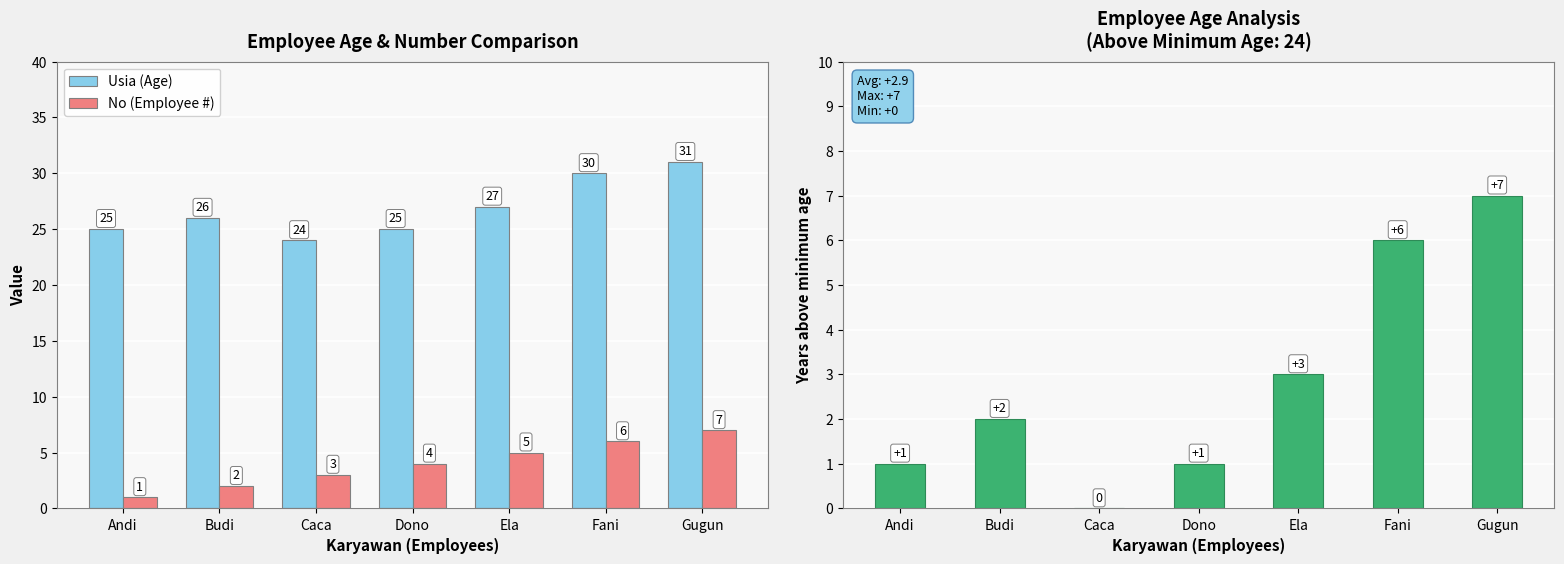

Reading left to right, what are all the values shown in this chart?

Usia (Age): Andi=25	Budi=26	Caca=24	Dono=25	Ela=27	Fani=30	Gugun=31
No (Employee #): Andi=1	Budi=2	Caca=3	Dono=4	Ela=5	Fani=6	Gugun=7
Usia above minimum: Andi=1	Budi=2	Caca=0	Dono=1	Ela=3	Fani=6	Gugun=7